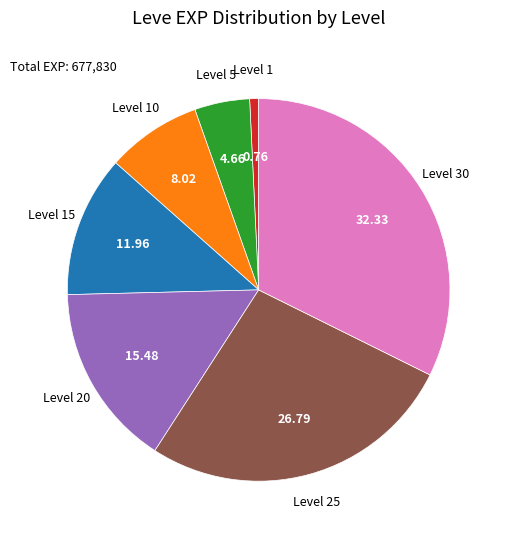

Is there a majority slice in this chart?

No